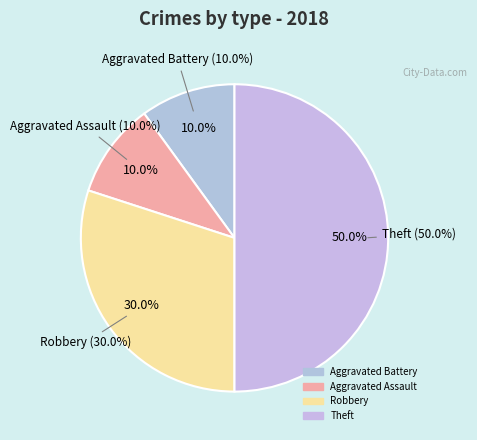

True or false: Aggravated Battery accounts for 10% of the total.

True